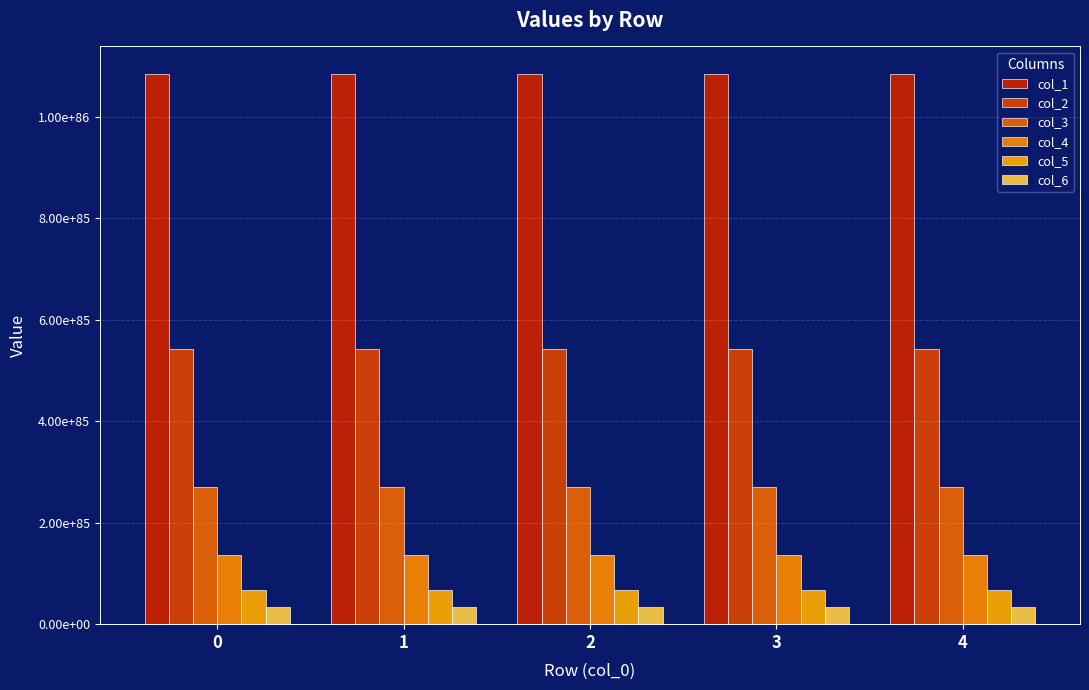

What value does the col_6 series have at 0, to the nearest 50?

3385653950156914726881656424621275401252177904285626046497532170929085209107025100800